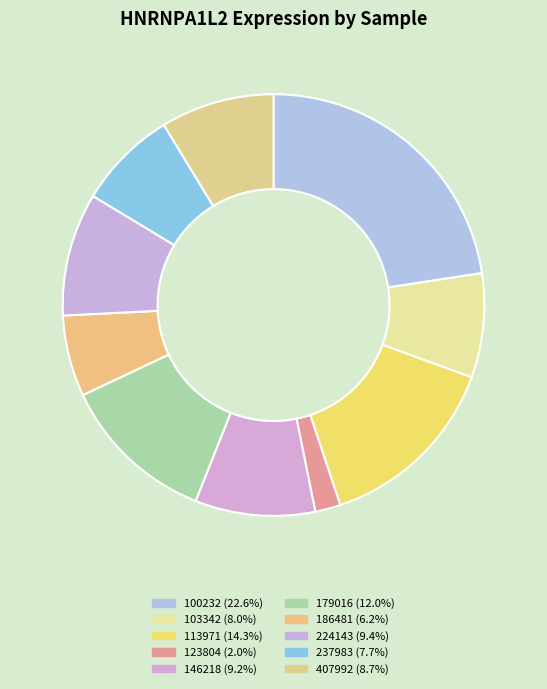

True or false: 237983 accounts for 2% of the total.

False